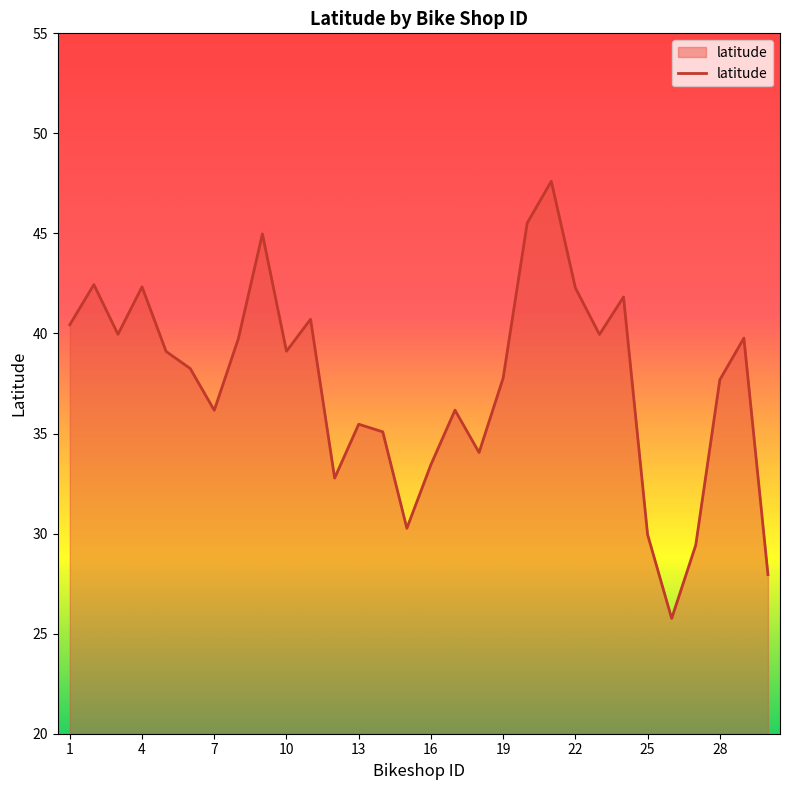

What is the difference between the maximum and minimum values?

21.8